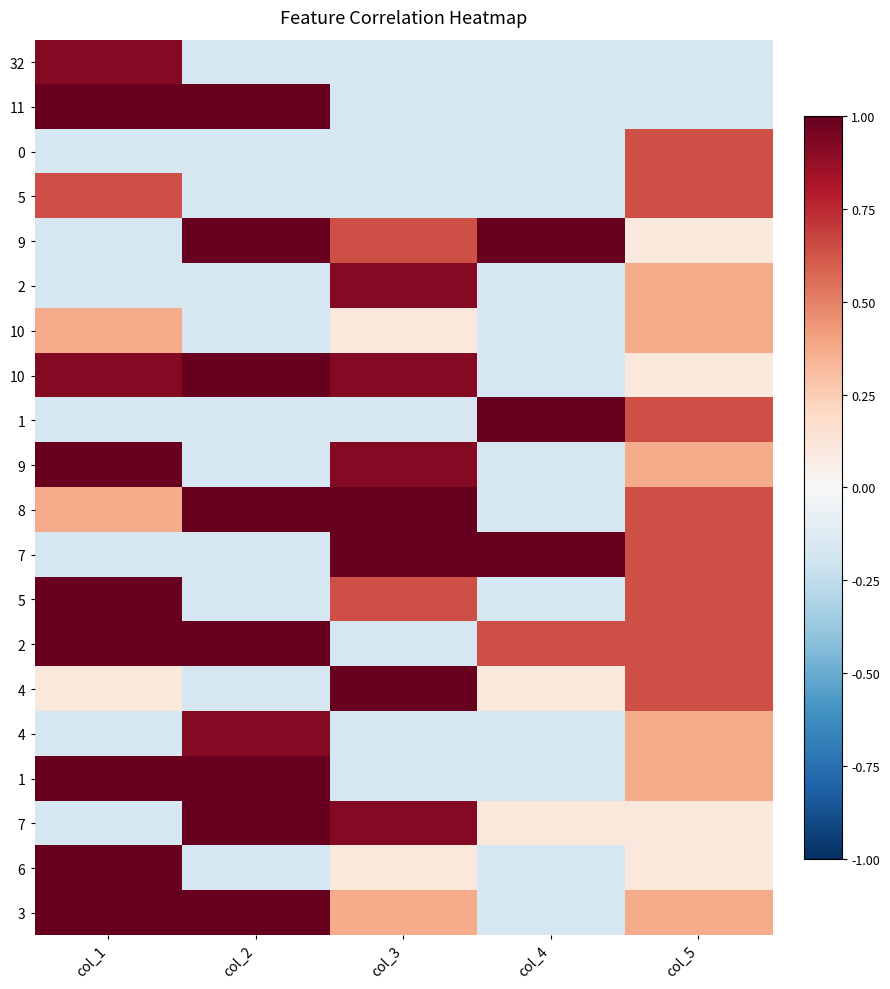

What is the smallest value displayed?

-0.2